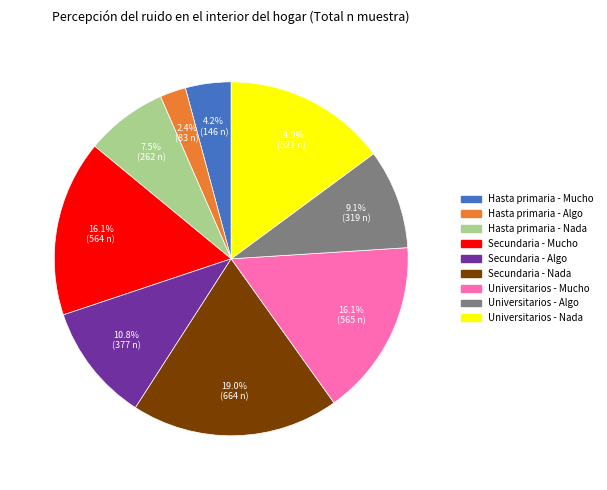

Count the number of slices in the pie.

9